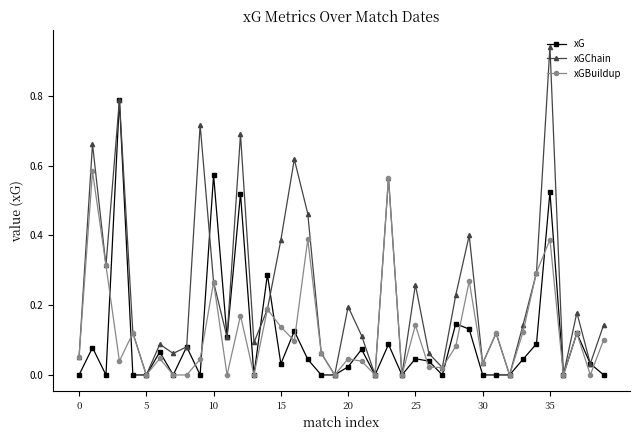

True or false: xGBuildup has more than 0 points higher than both neighbors.

True